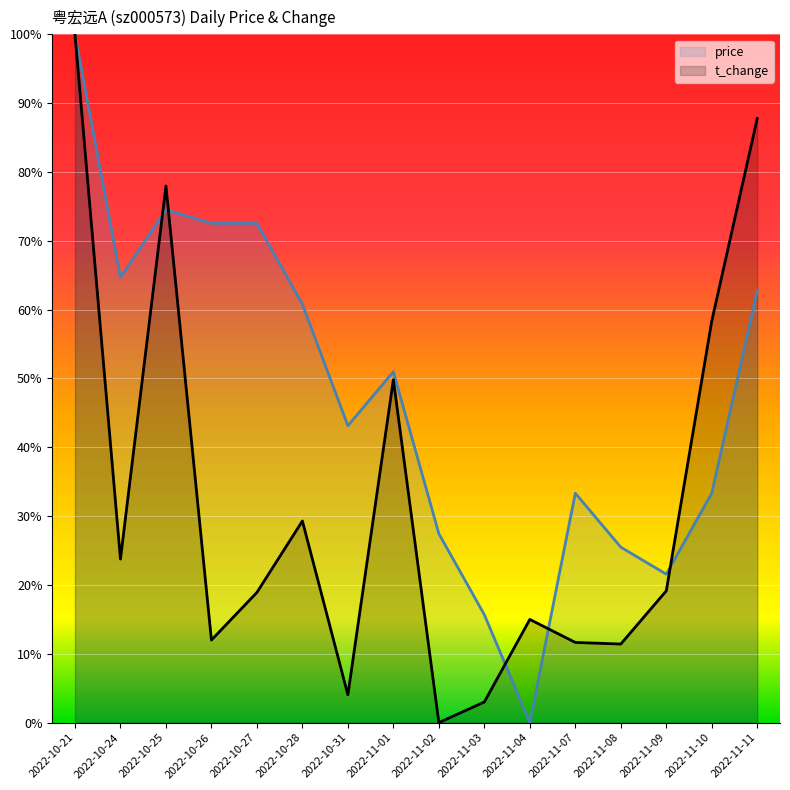

How many intersections are there between price and t_change?

5